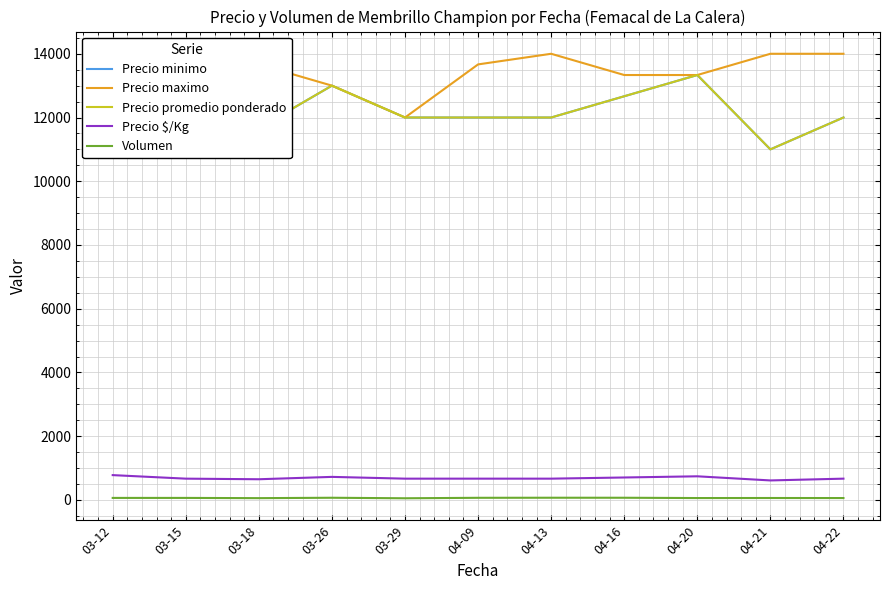

True or false: Precio $/Kg and Precio minimo cross at least once.

False